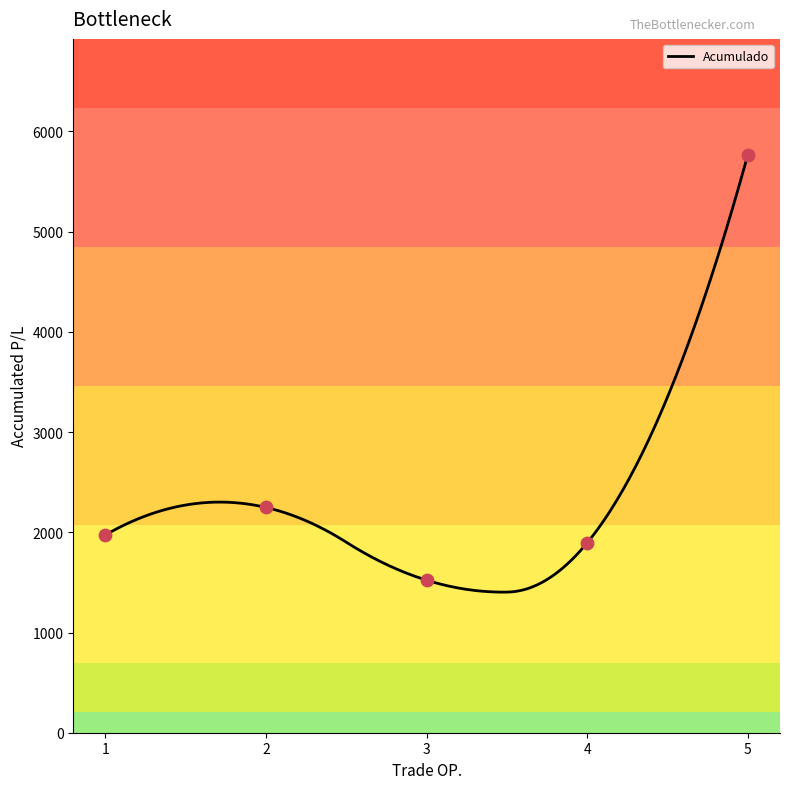

Approximately how many times larger is the value at 4 compared to 1?

1.0